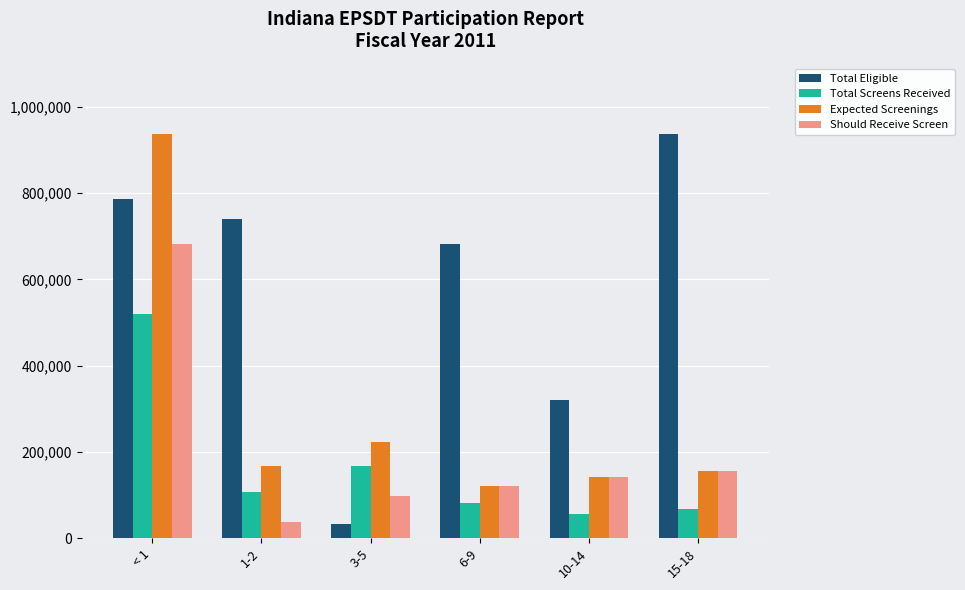

What is the minimum value for Total Eligible?

33387